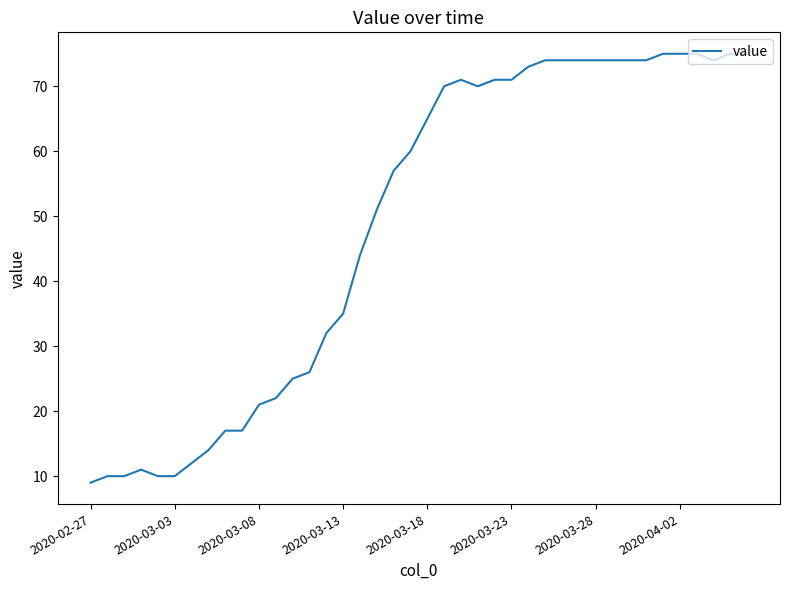

What is the difference between the maximum and minimum values?

66